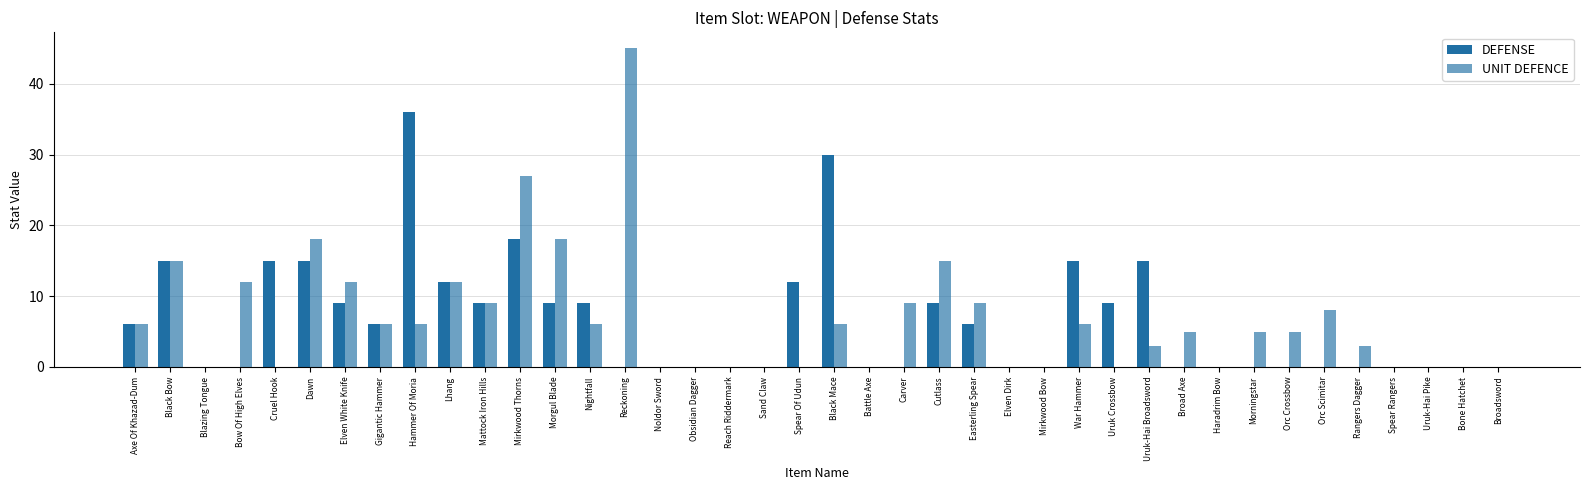

How many groups of bars are there?

40